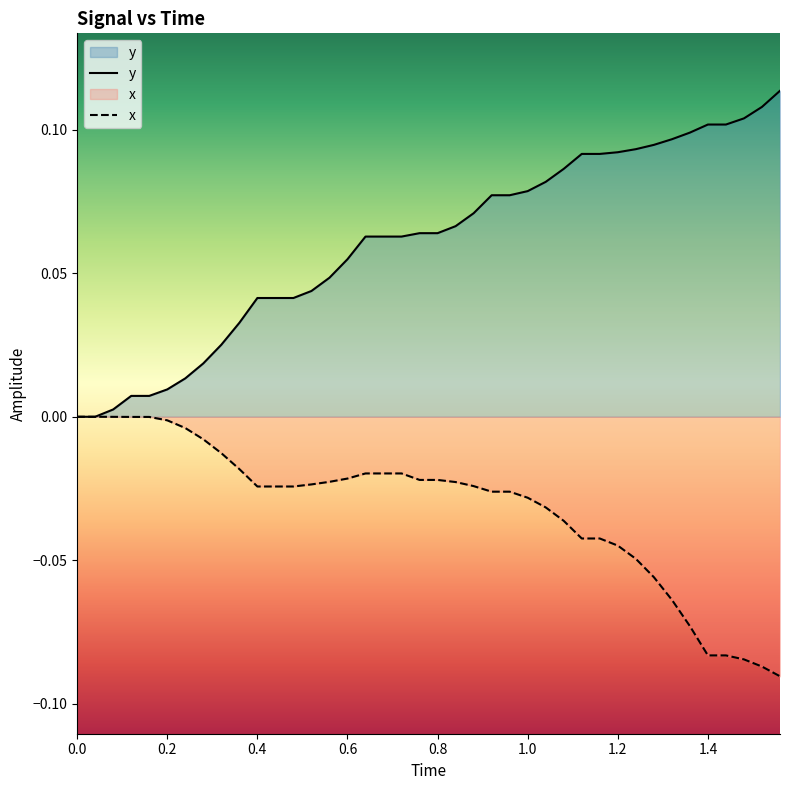

What is the difference between the second highest and second lowest values in the y series?

0.1